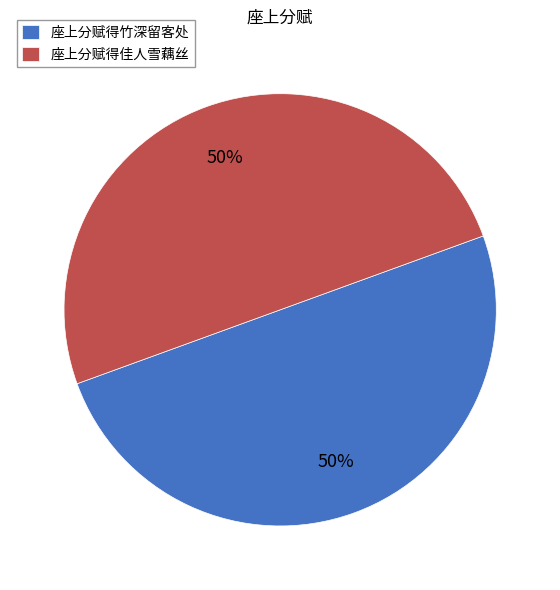

To the nearest percent, what is the combined percentage of 座上分赋得竹深留客处 and 座上分赋得佳人雪藕丝?

100%